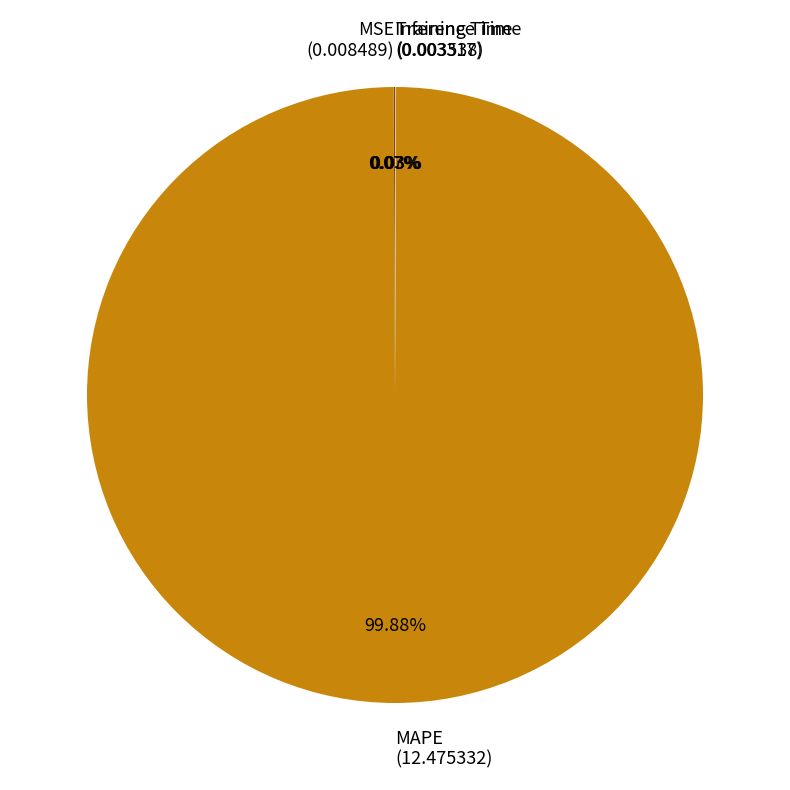

How many segments does this pie chart have?

4